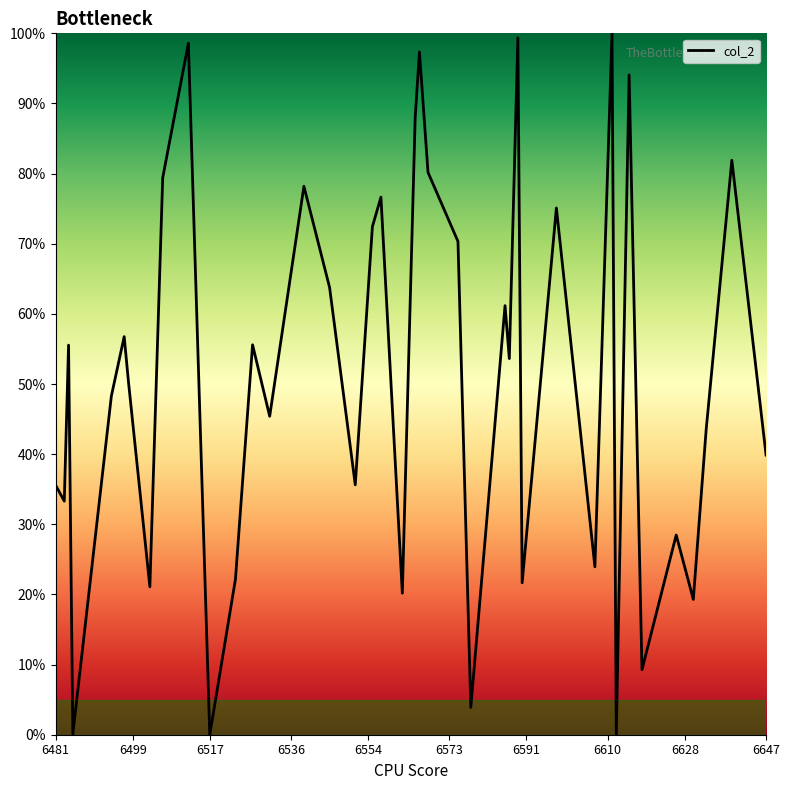

What is the difference between the maximum and minimum values?

100.0